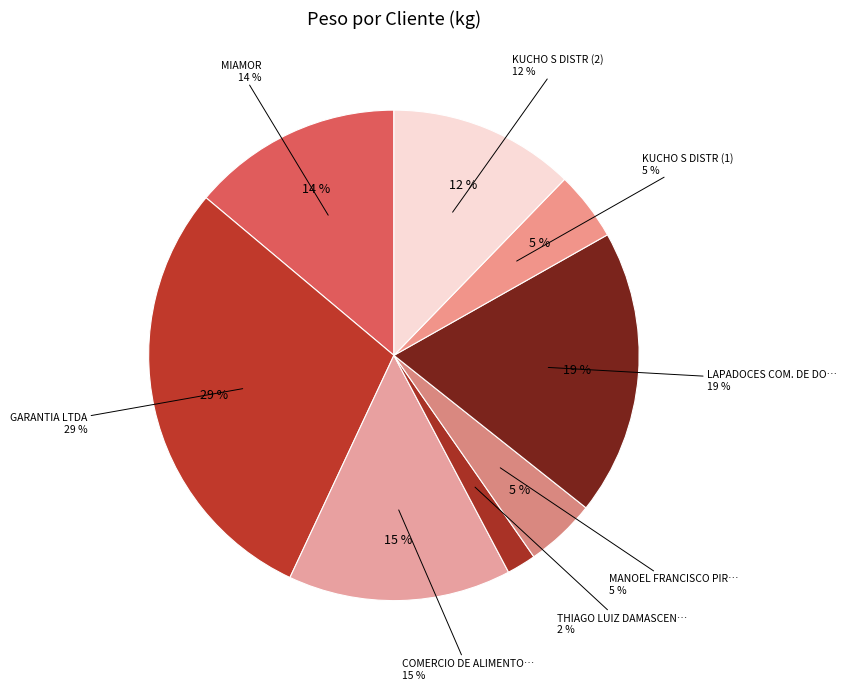

To the nearest percent, what portion does KUCHO S DISTR (2) represent?

12%